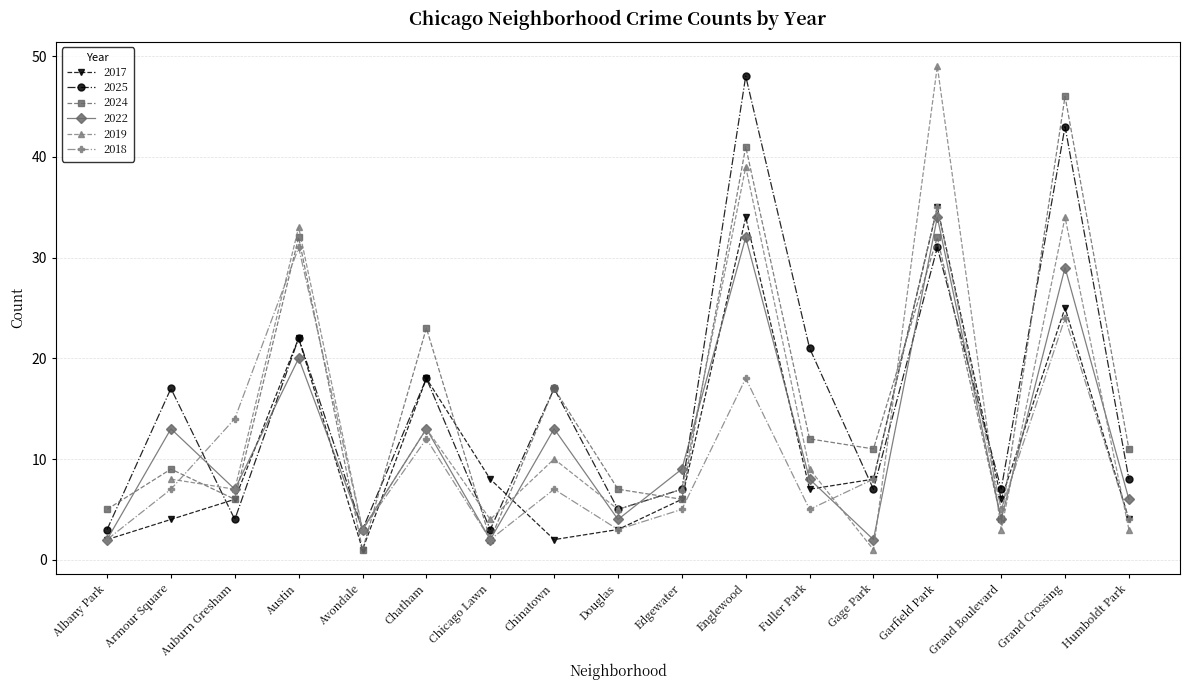

In 2022, how many points are lower than both neighbors (excluding endpoints)?

6